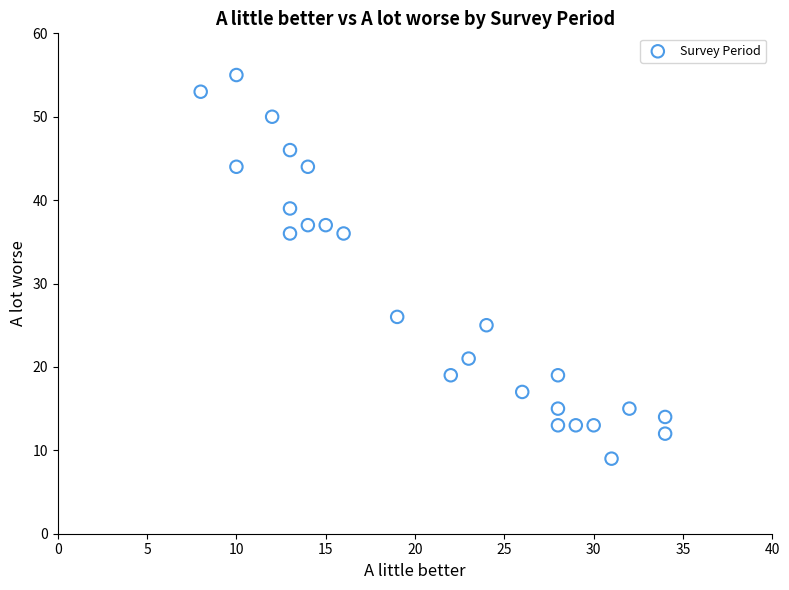

What is the range of Y values (max minus min)?

46